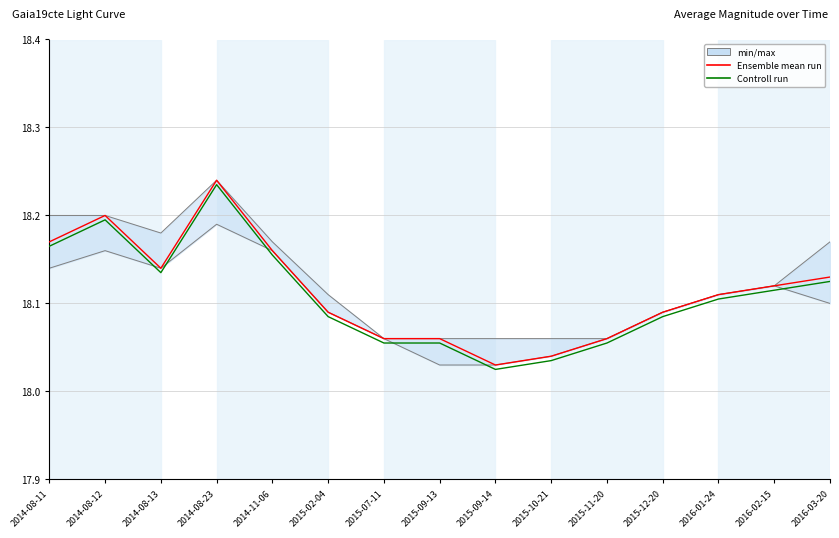

What is the difference between the maximum and minimum values in the Ensemble mean run series?

0.2